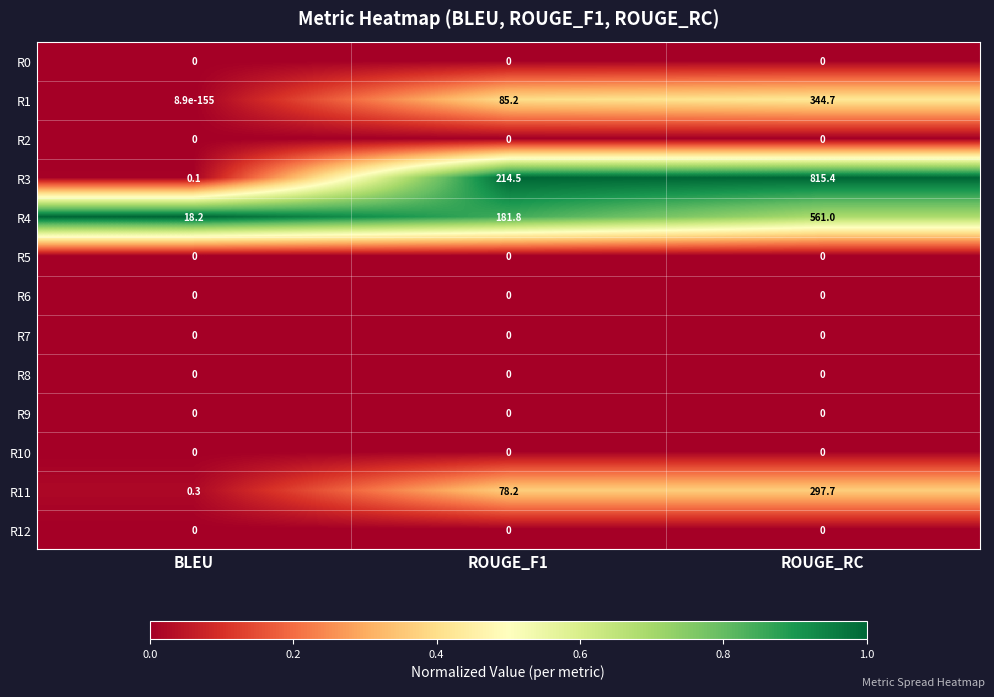

Which series changed the most between ROUGE_F1 and ROUGE_RC?

R3